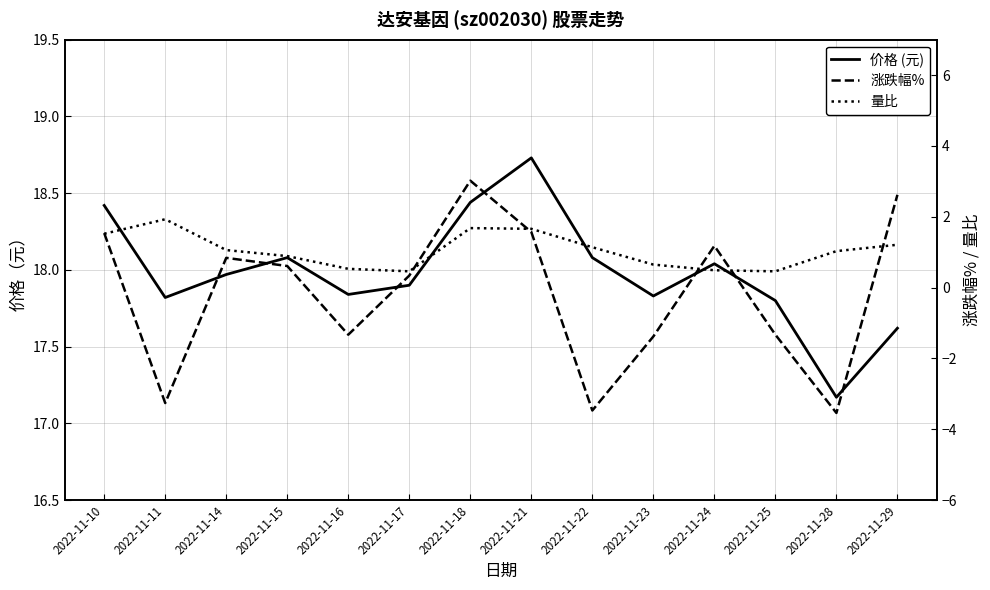

What is the total value across all series at 2022-11-16?

17.0